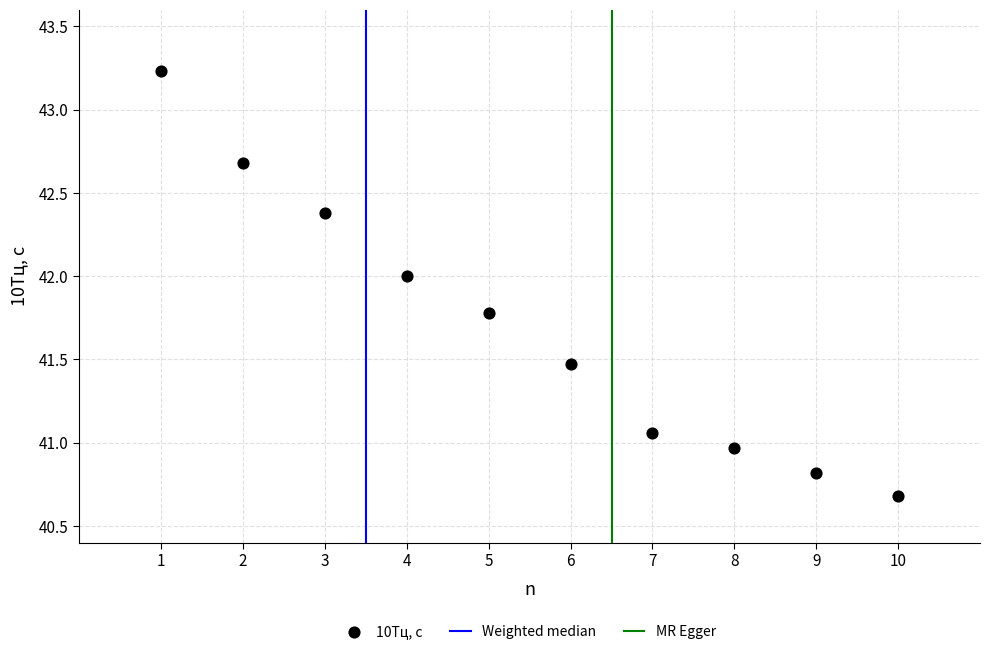

What is the range of X values (max minus min)?

9.0